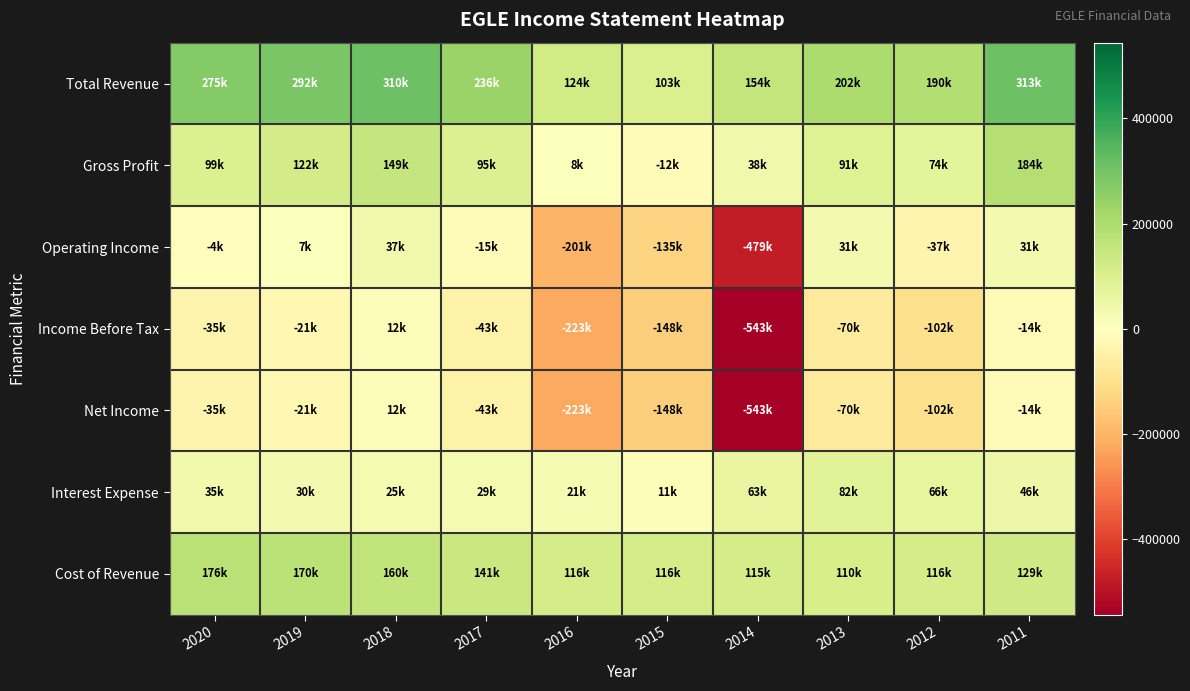

Which series has the largest range (max minus min)?

Income Before Tax